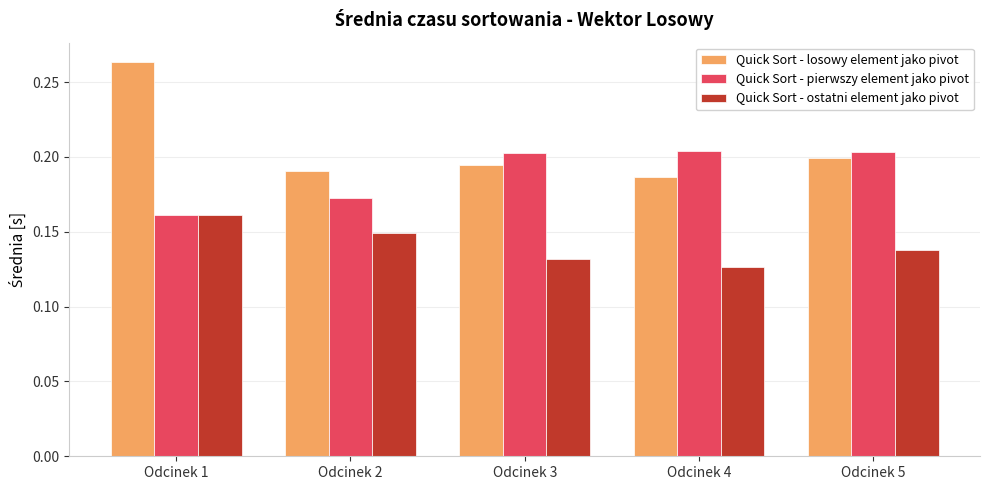

Which series has the widest spread of values?

Quick Sort - losowy element jako pivot